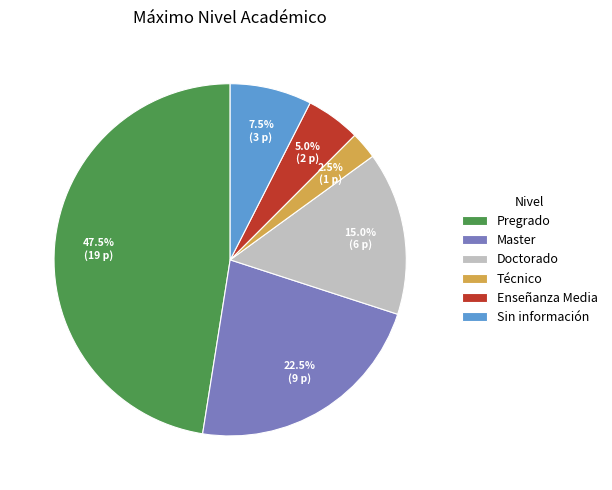

What percentage do Master and Pregrado together represent?

70.0%